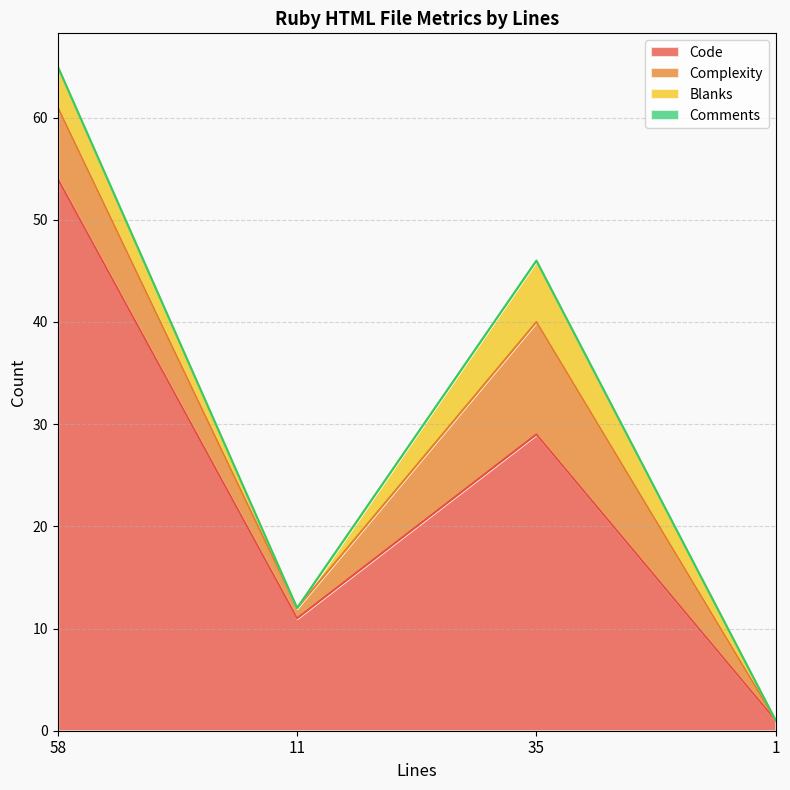

Reading left to right, extract all data points from this chart.

Code: 58=54	11=11	35=29	1=1
Complexity: 58=7	11=1	35=11	1=0
Blanks: 58=4	11=0	35=6	1=0
Comments: 58=0	11=0	35=0	1=0